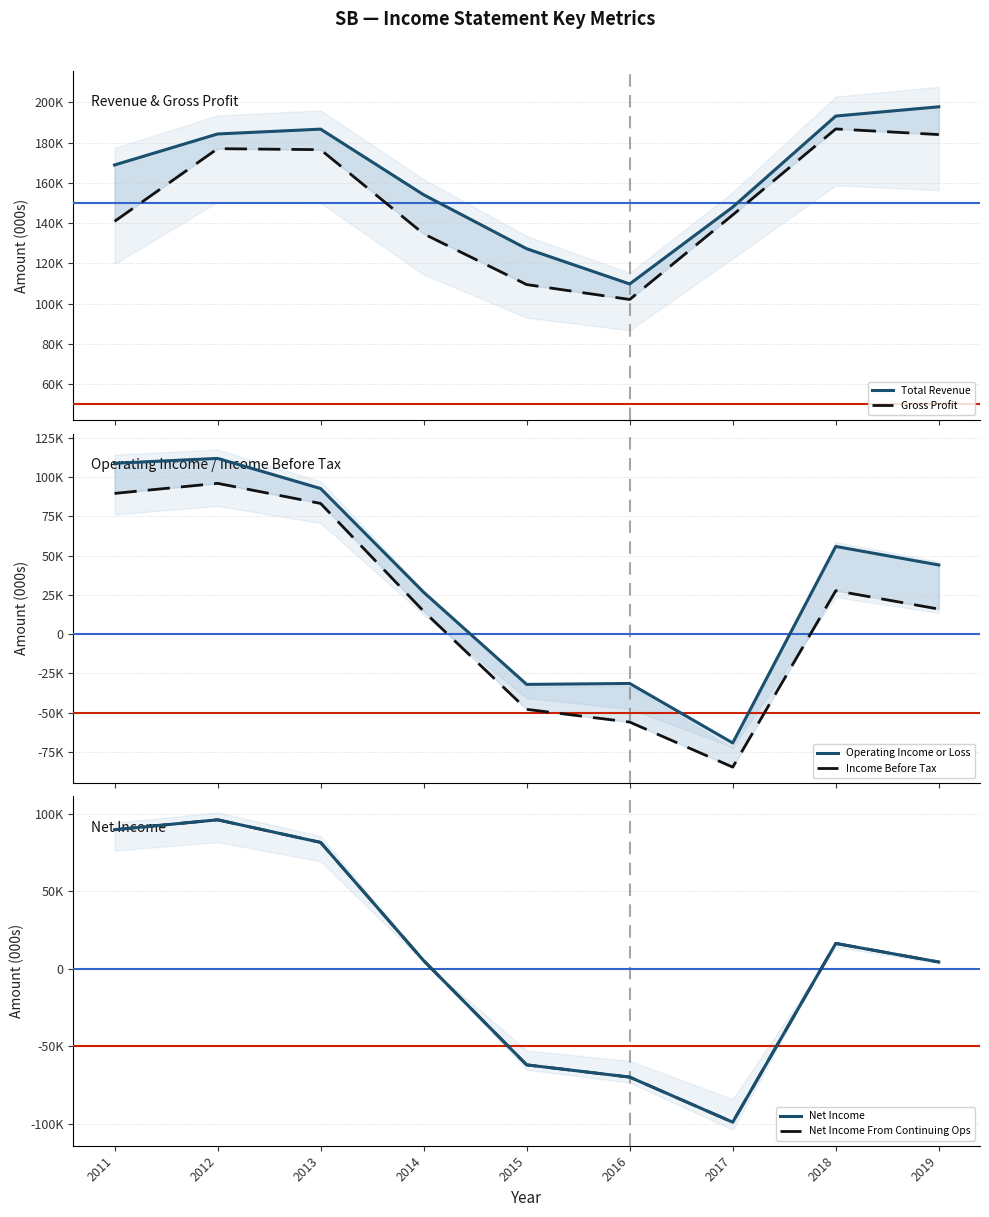

Which category has the highest value in the Total Revenue series?

2019